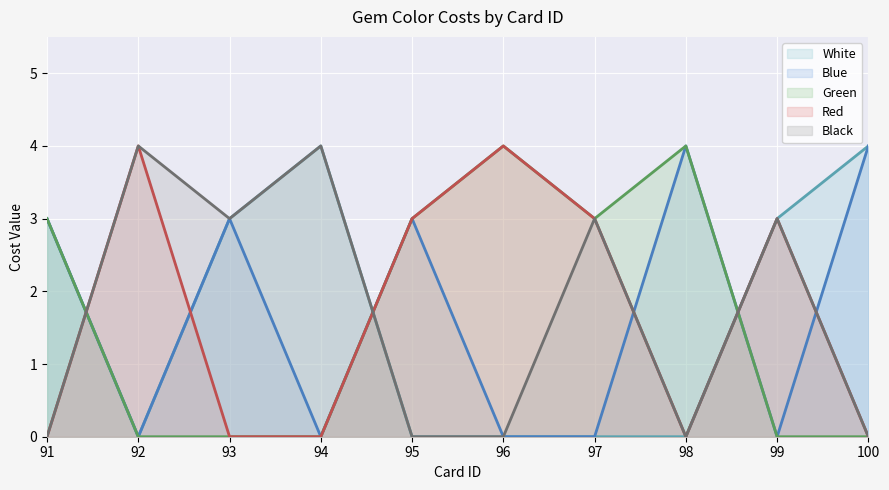

How many lines are shown in the chart?

5